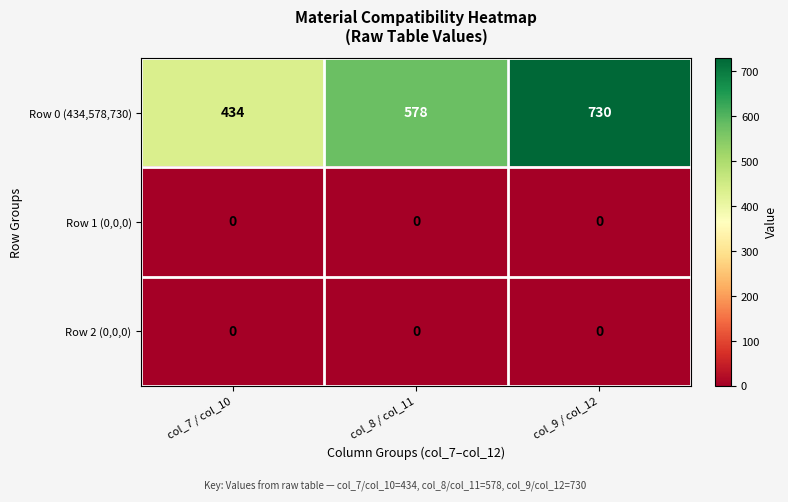

Reading right to left, transcribe all the data shown in this chart.

Row 0 (434,578,730): col_9 / col_12=730	col_8 / col_11=578	col_7 / col_10=434
Row 1 (0,0,0): col_9 / col_12=0	col_8 / col_11=0	col_7 / col_10=0
Row 2 (0,0,0): col_9 / col_12=0	col_8 / col_11=0	col_7 / col_10=0